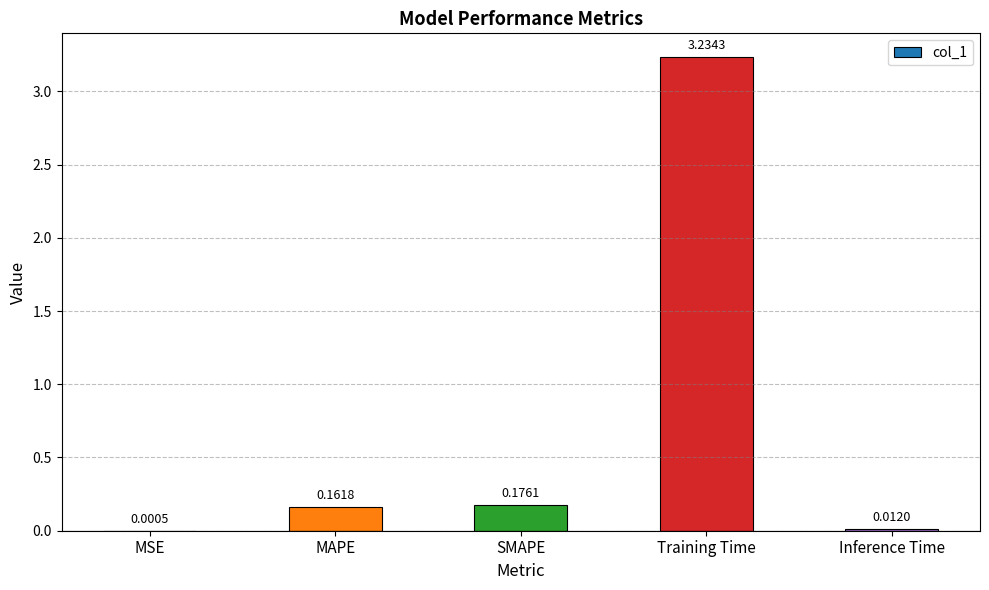

What is the change in value from MAPE to Training Time?

+3.1